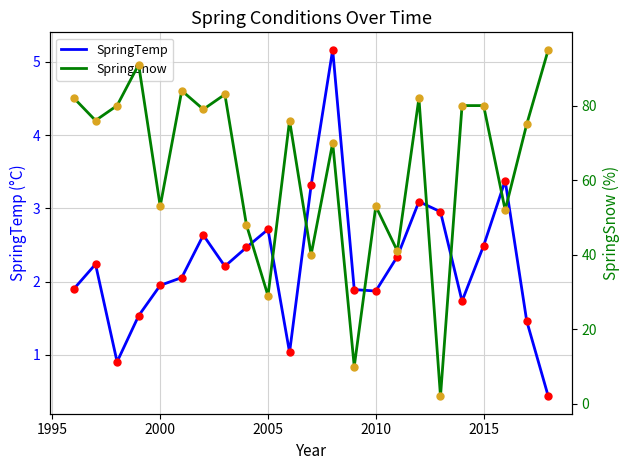

What is the maximum value for SpringTemp?

5.2